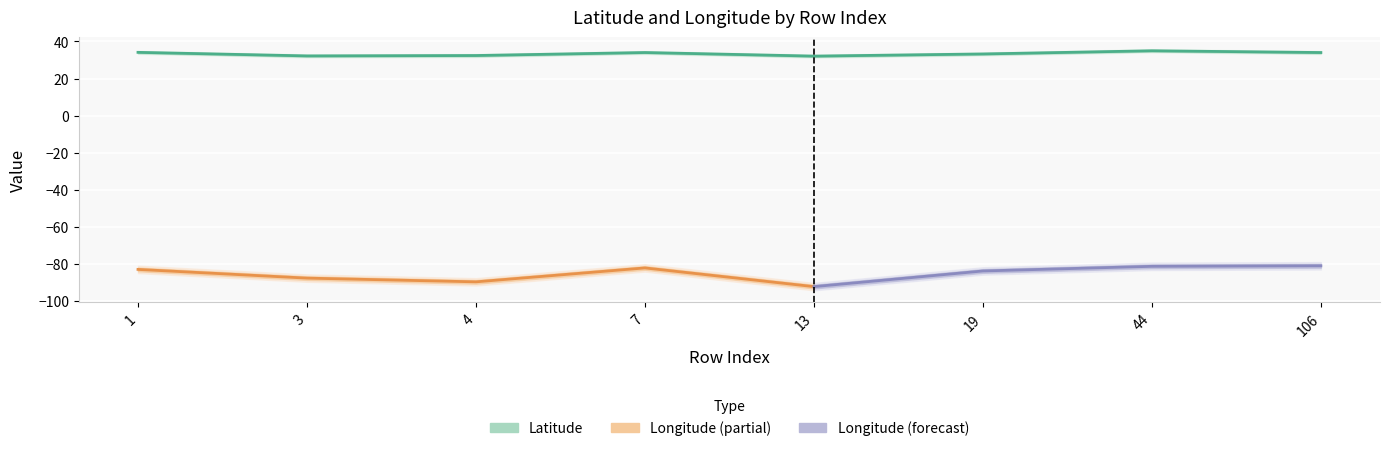

How many interior local valleys (lower than both neighbors) does the data have?

2